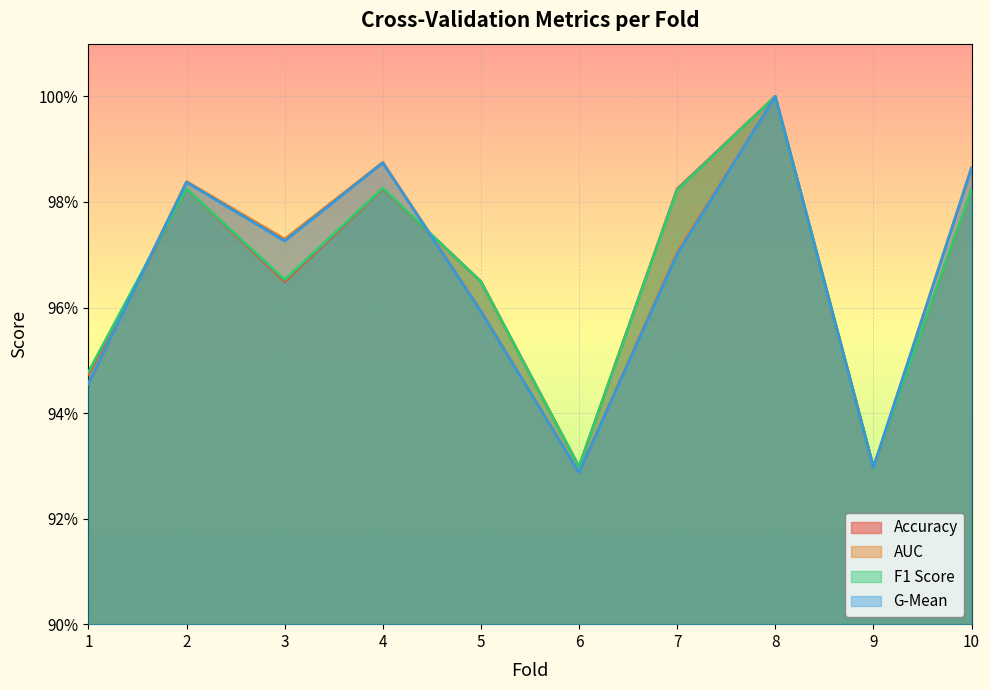

Reading left to right, list all the values displayed in this chart.

accuracy: 1=0.9	2=1.0	3=1.0	4=1.0	5=1.0	6=0.9	7=1.0	8=1.0	9=0.9	10=1.0
auc: 1=0.9	2=1.0	3=1.0	4=1.0	5=1.0	6=0.9	7=1.0	8=1.0	9=0.9	10=1.0
f1_score: 1=0.9	2=1.0	3=1.0	4=1.0	5=1.0	6=0.9	7=1.0	8=1.0	9=0.9	10=1.0
g_mean: 1=0.9	2=1.0	3=1.0	4=1.0	5=1.0	6=0.9	7=1.0	8=1.0	9=0.9	10=1.0